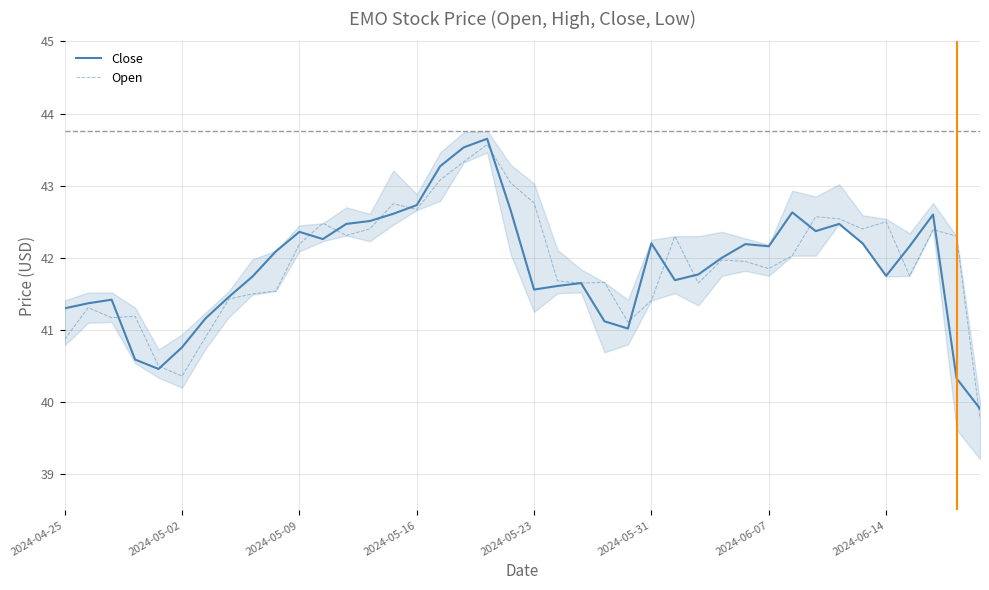

List the series in order of their overall mean, highest first.

Open, Close